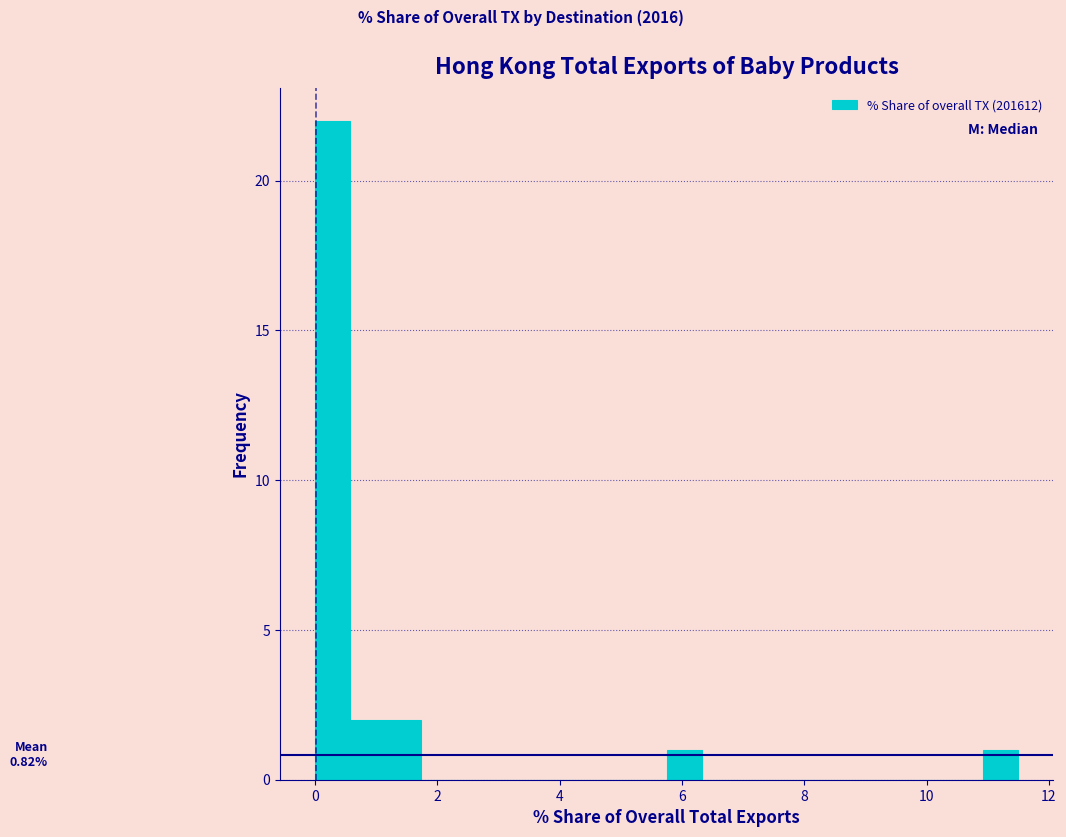

Read against the x-axis, roughly where is the centre of the tallest bar?

0.2